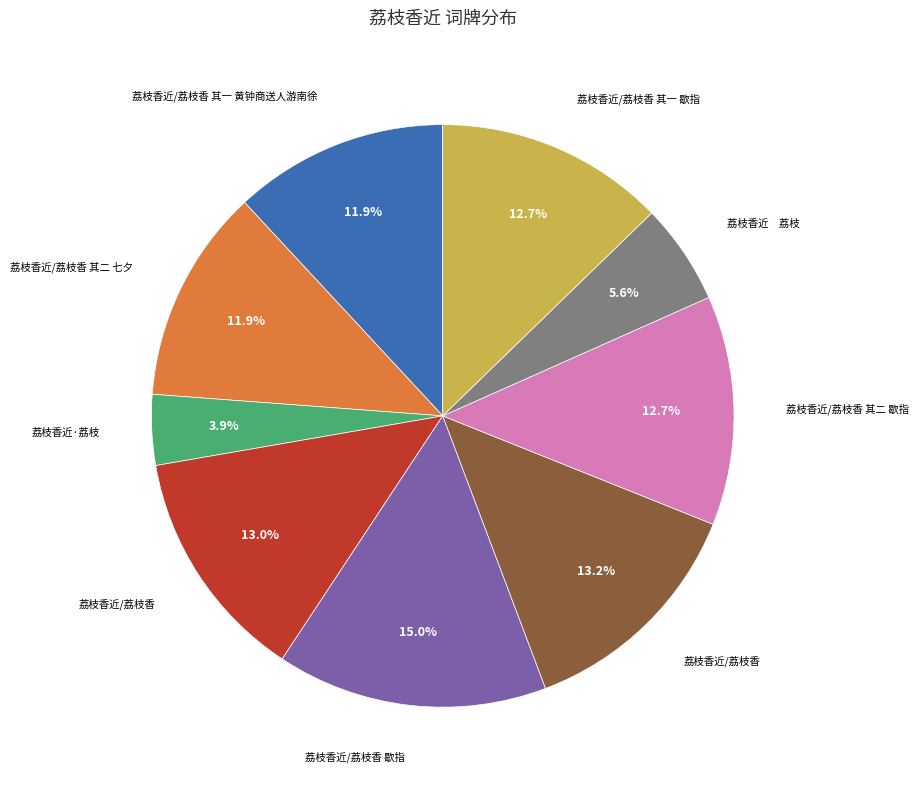

Is there any slice that represents more than half of the pie?

No